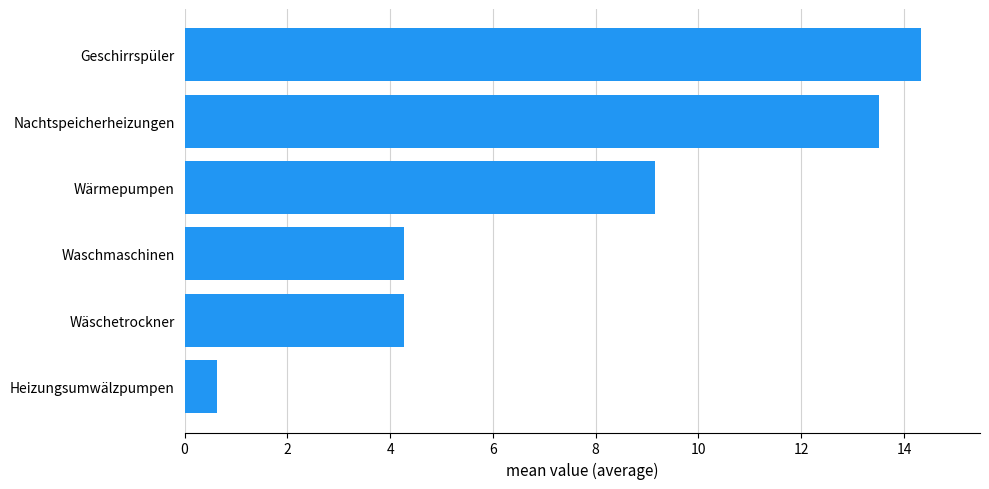

Is it true that the value at Nachtspeicherheizungen is 13.5?

True